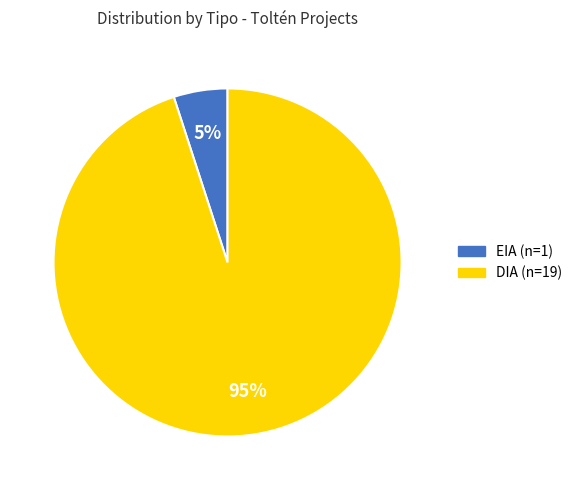

What percentage is the DIA slice, to the nearest percent?

95%